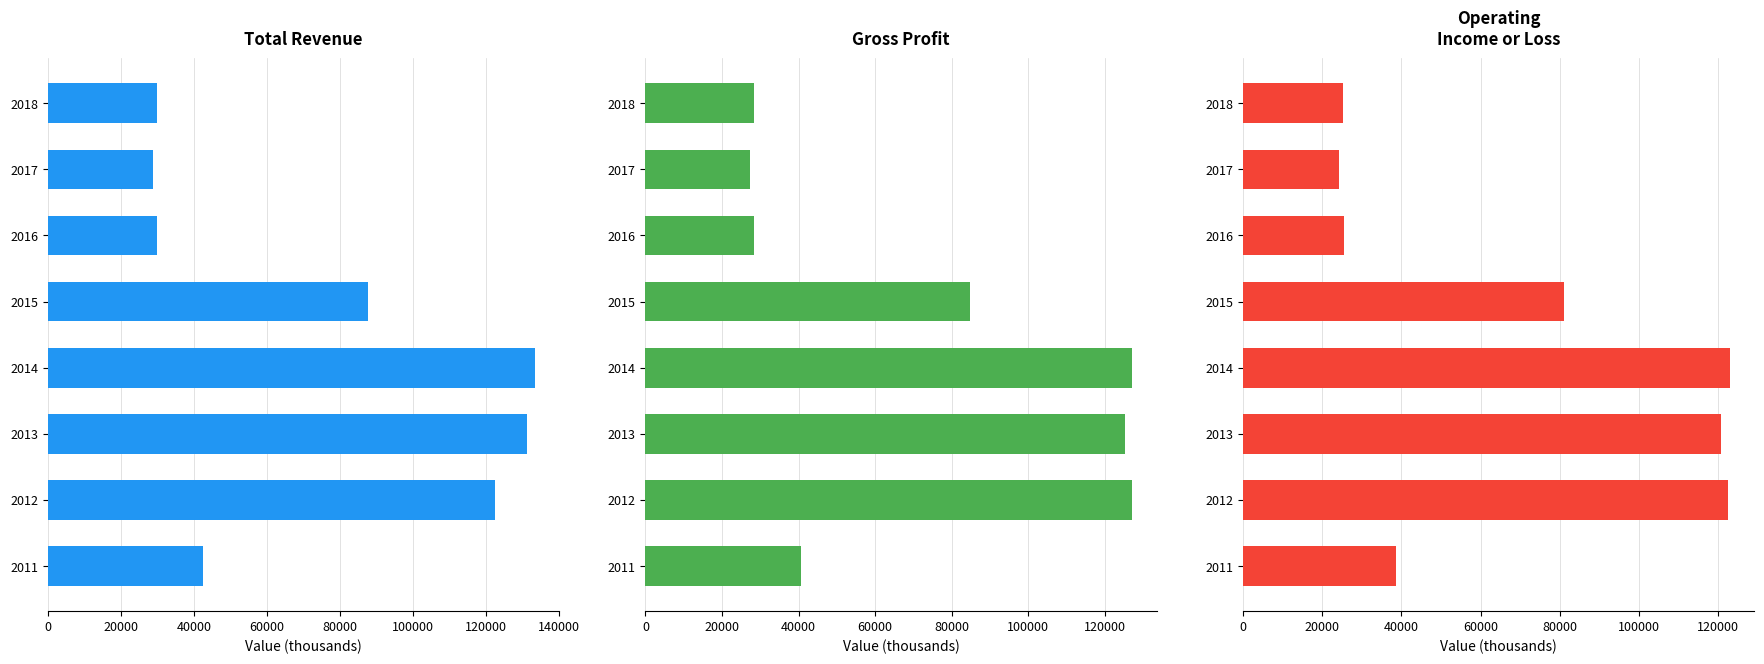

Is the value of Gross Profit at 2014 greater than the value of Total Revenue at 2017?

Yes